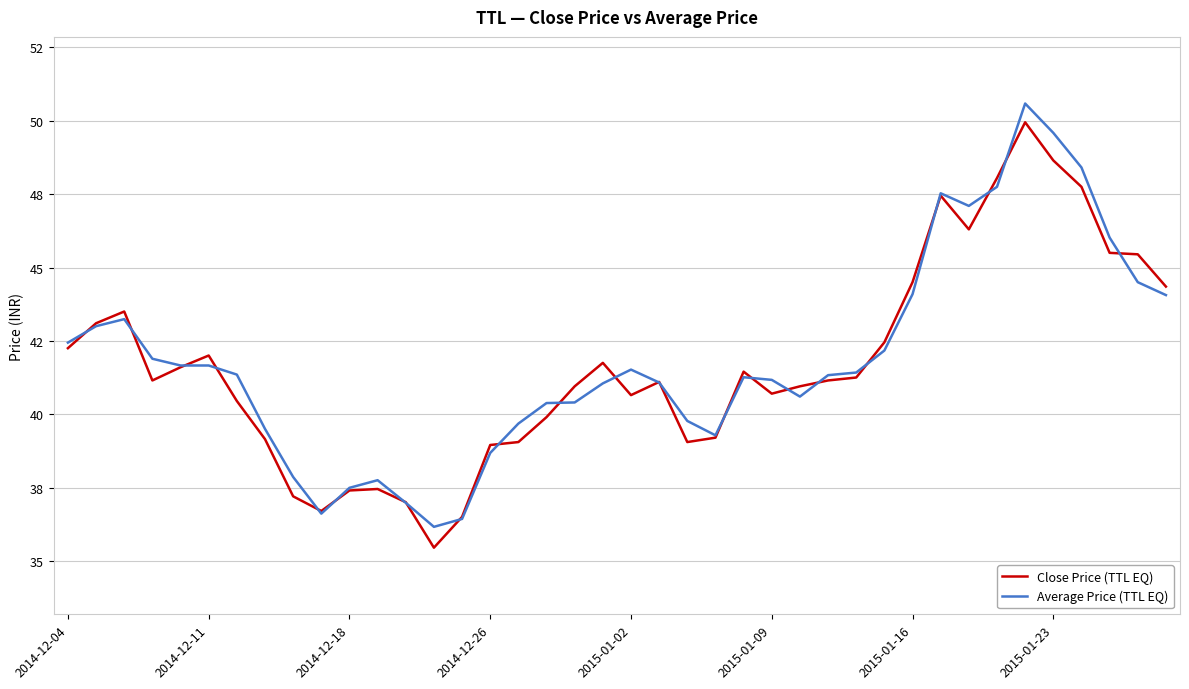

True or false: Close Price (TTL EQ) and Average Price (TTL EQ) intersect in this chart.

True